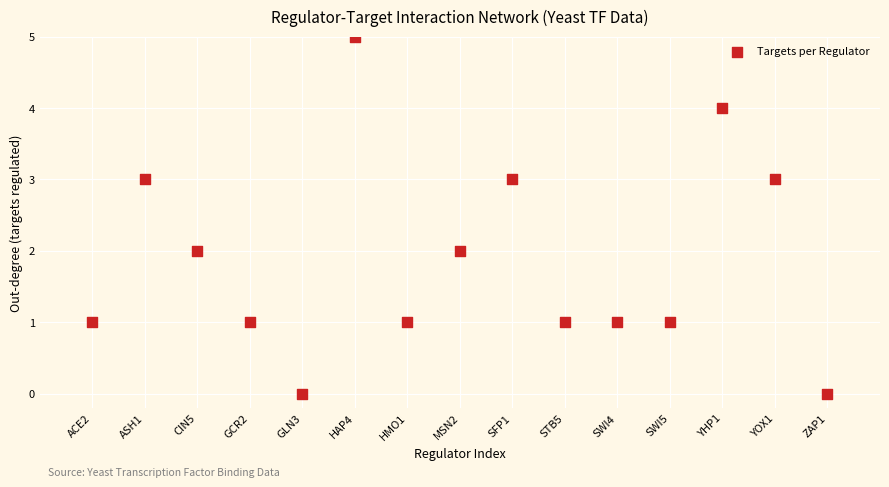

What is the range of Y values (max minus min)?

5